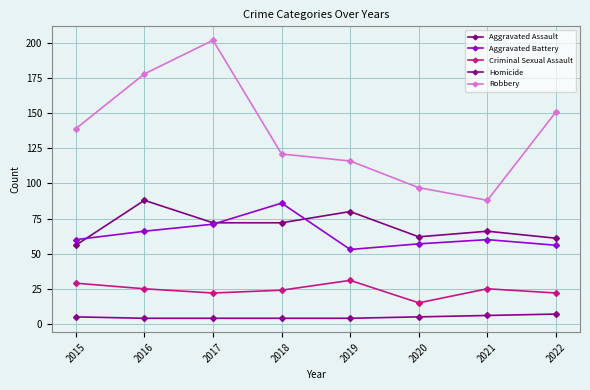

Between 2020 and 2021, which series saw the biggest shift?

Criminal Sexual Assault